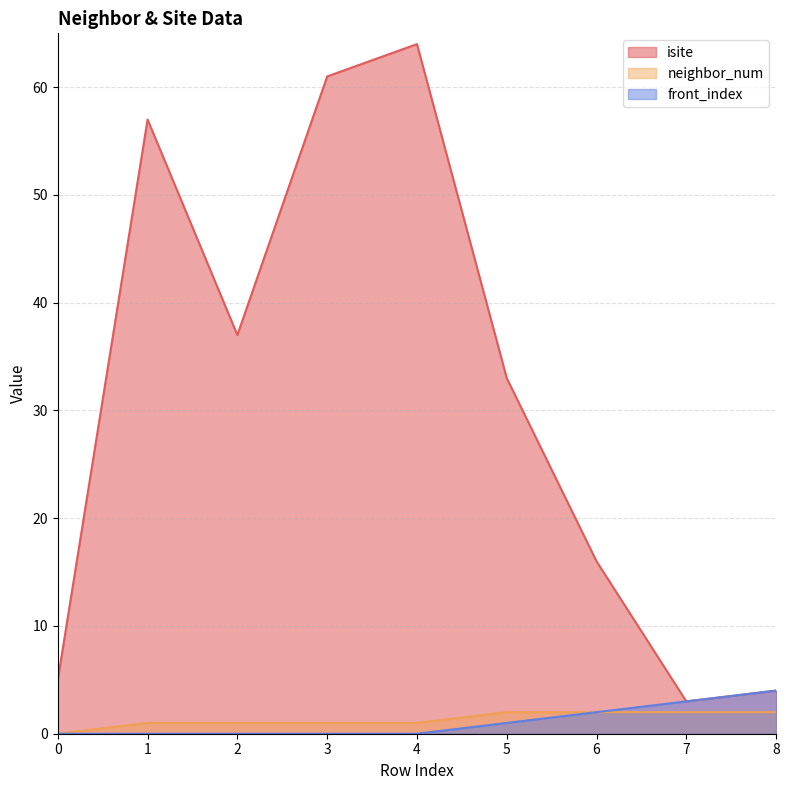

True or false: front_index has a value of 1 at 7.

False